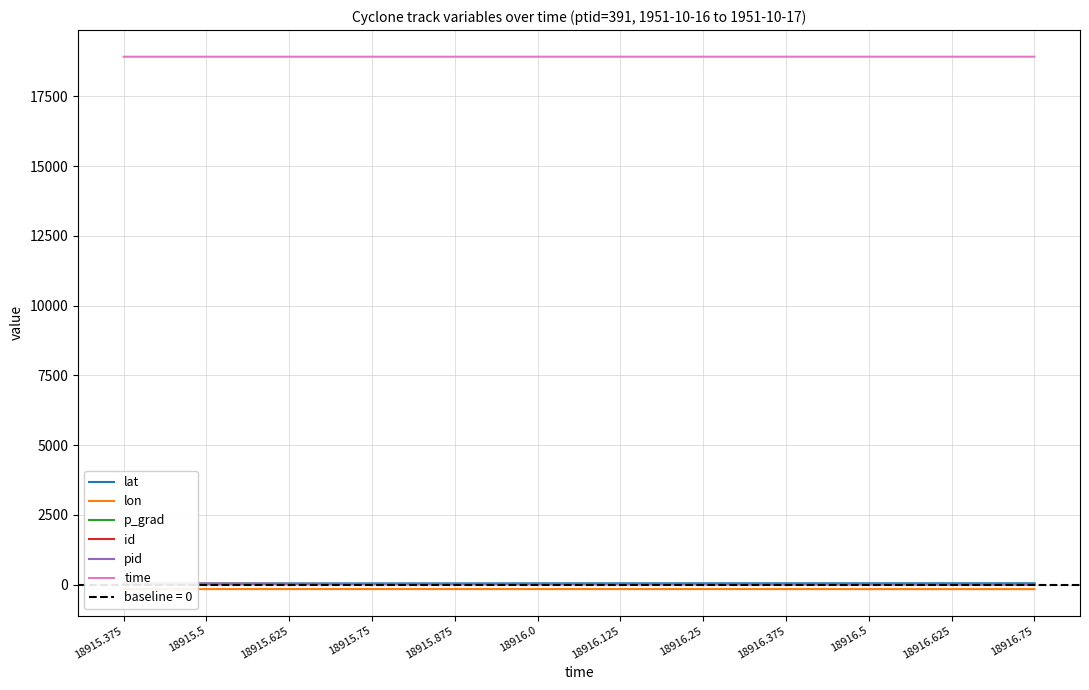

List the labels in order of pid value, smallest first.

18916.625, 18916.75, 18916.375, 18916.25, 18916.125, 18916.0, 18916.5, 18915.875, 18915.75, 18915.625, 18915.375, 18915.5